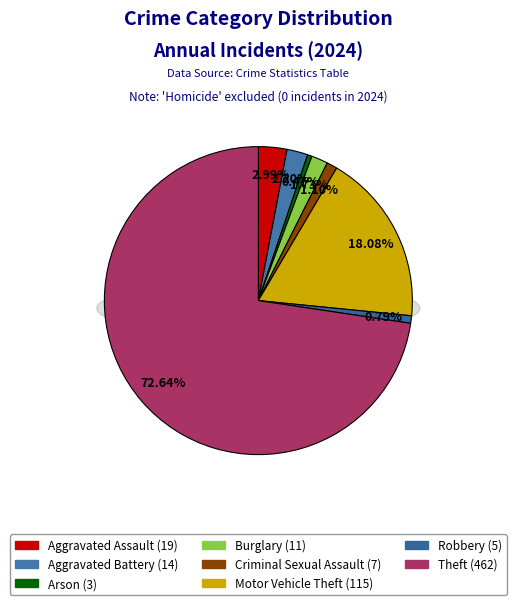

To the nearest percent, what portion does Aggravated Battery represent?

2%